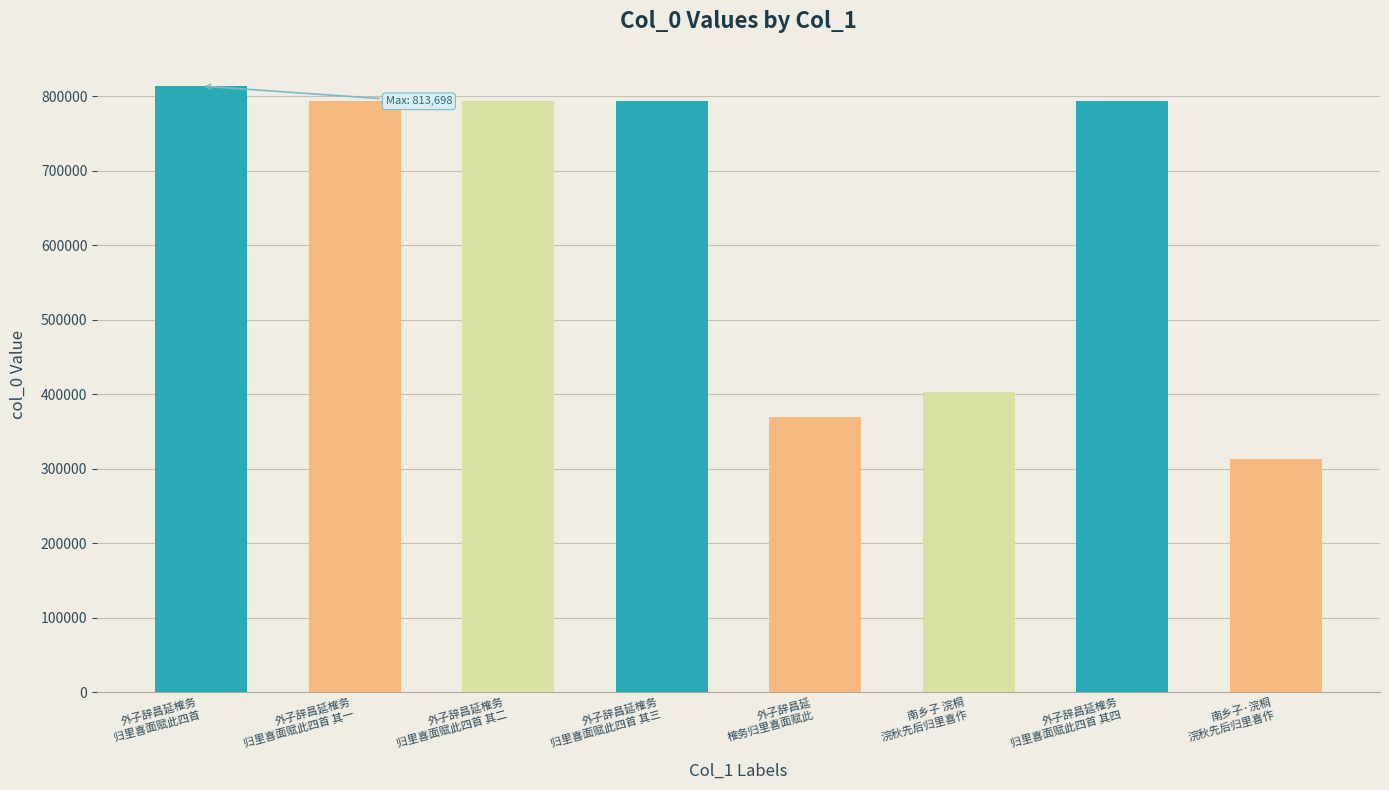

The value at 外子辞昌延榷务
归里喜面赋此四首 其三 is 793511. True or false?

True